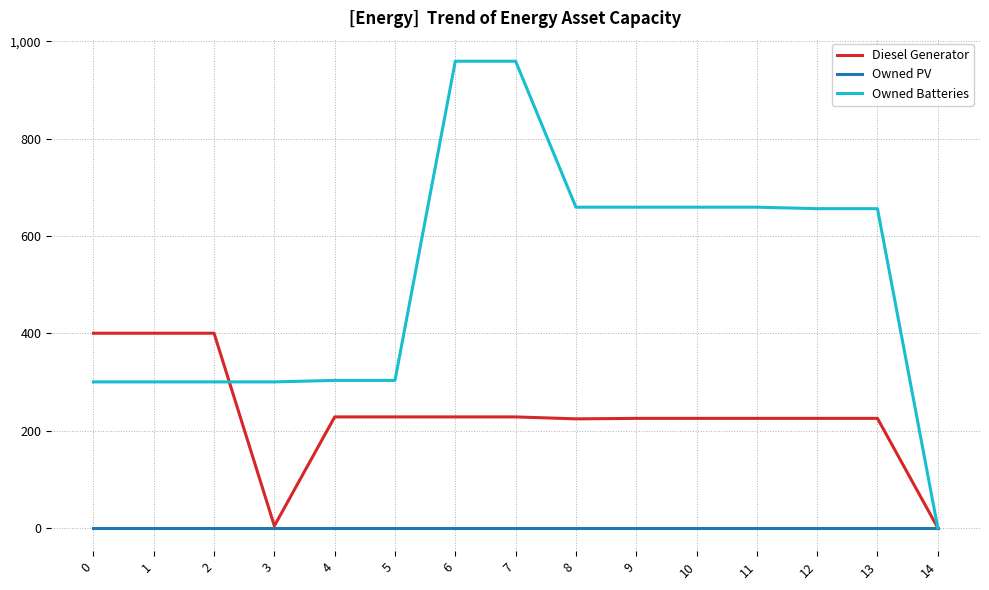

Is this an area chart (filled region under the line)?

No